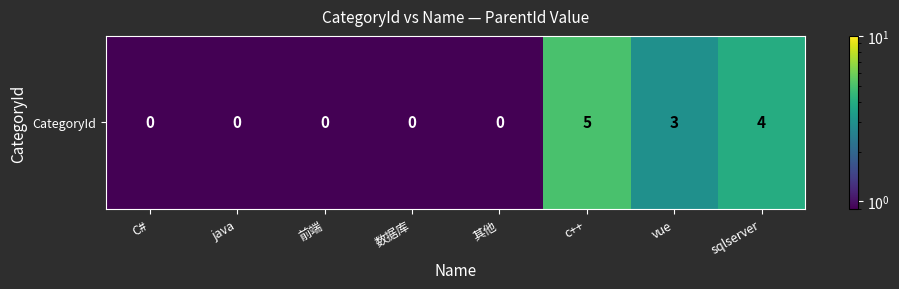

Reading right to left, extract all data points from this chart.

sqlserver=4.0	vue=3.0	c++=5.0	其他=0.0	数据库=0.0	前端=0.0	java=0.0	C#=0.0